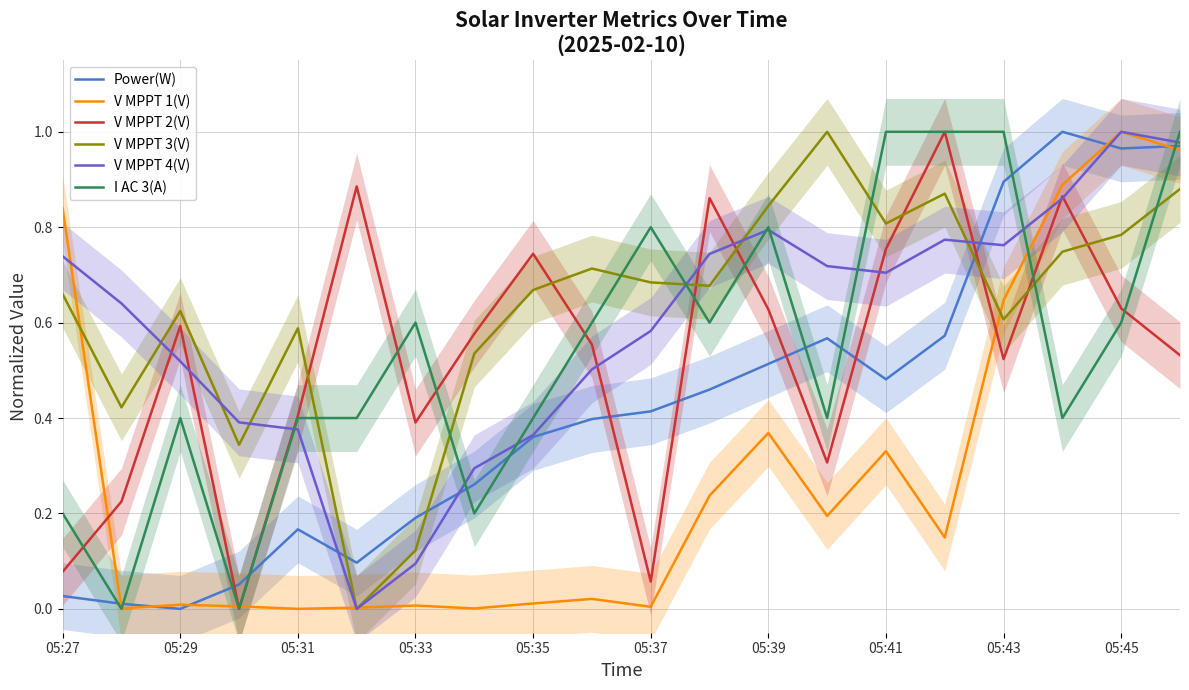

After their last crossing, which series has the higher values: Power(W) or V MPPT 3(V)?

Power(W)